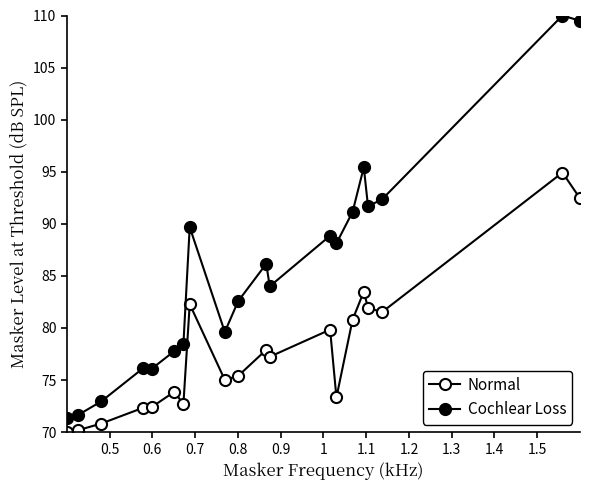

How many values in the Cochlear Loss series exceed 86?

10